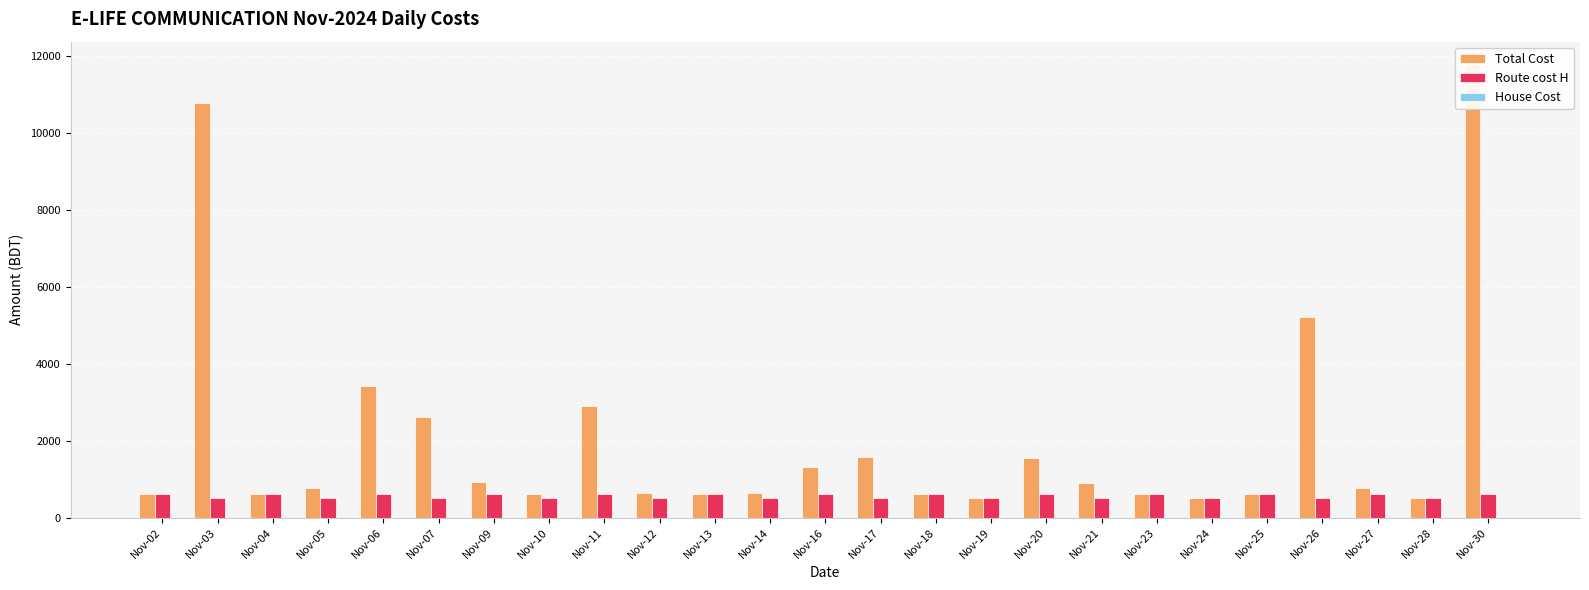

Which has a higher value, Nov-20 or Nov-13?

Nov-20